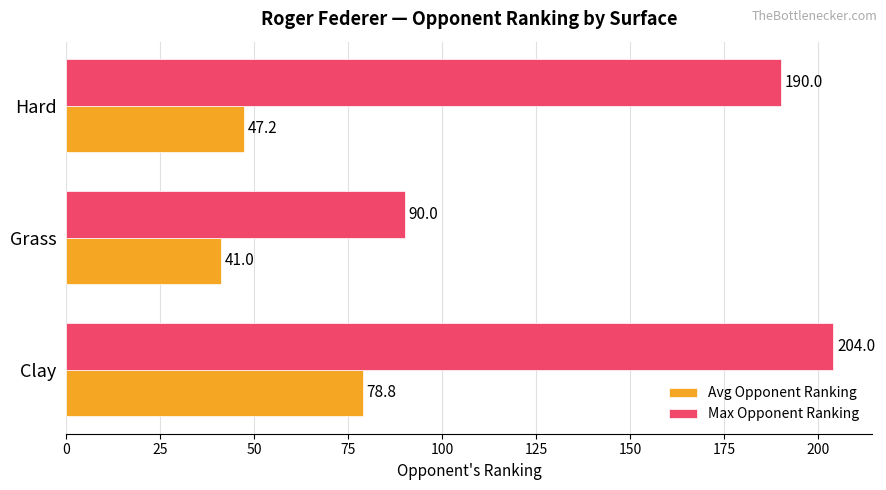

What is the sum of all Avg Opponent Ranking values?

167.0